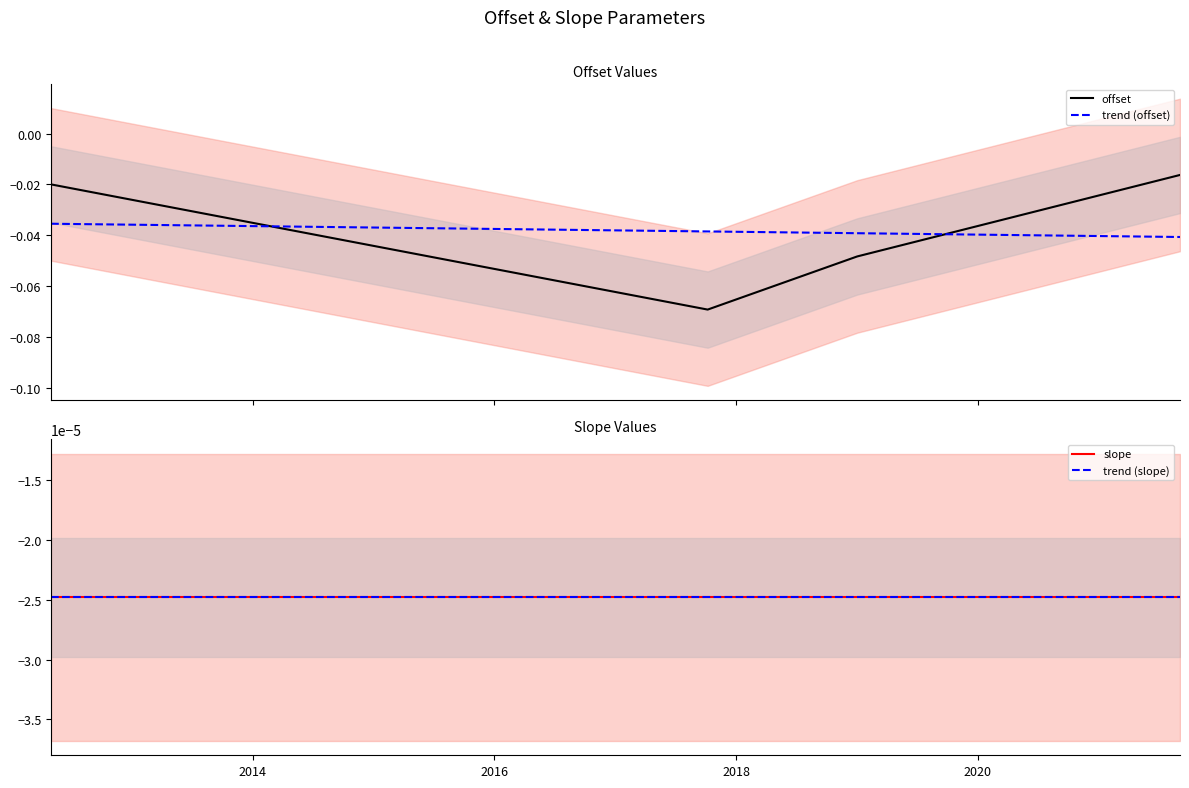

After their last crossing, which series has the higher values: offset or trend (offset)?

offset